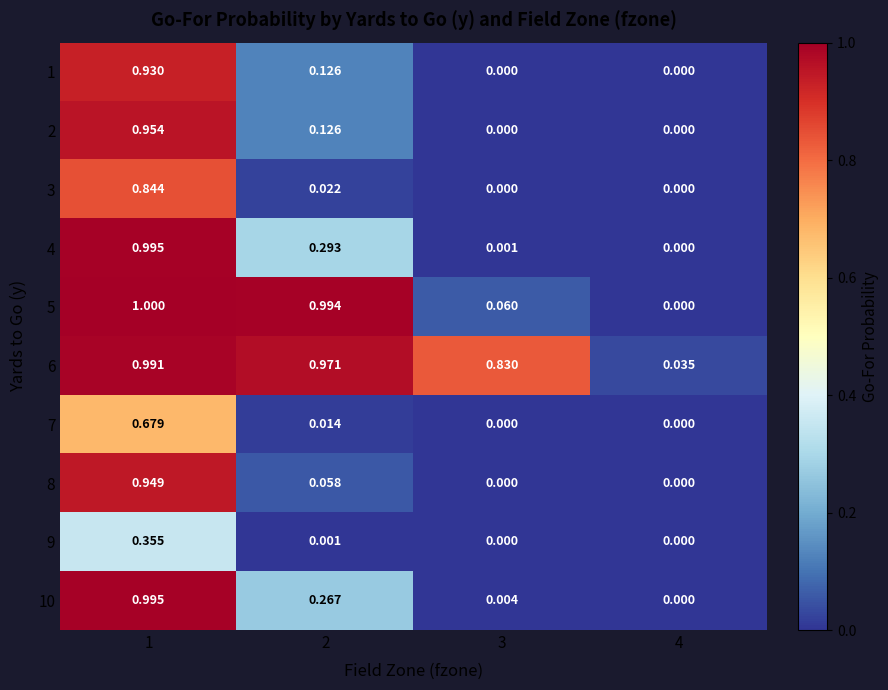

Is the value of 10 at 2 greater than the value of 9 at 4?

Yes